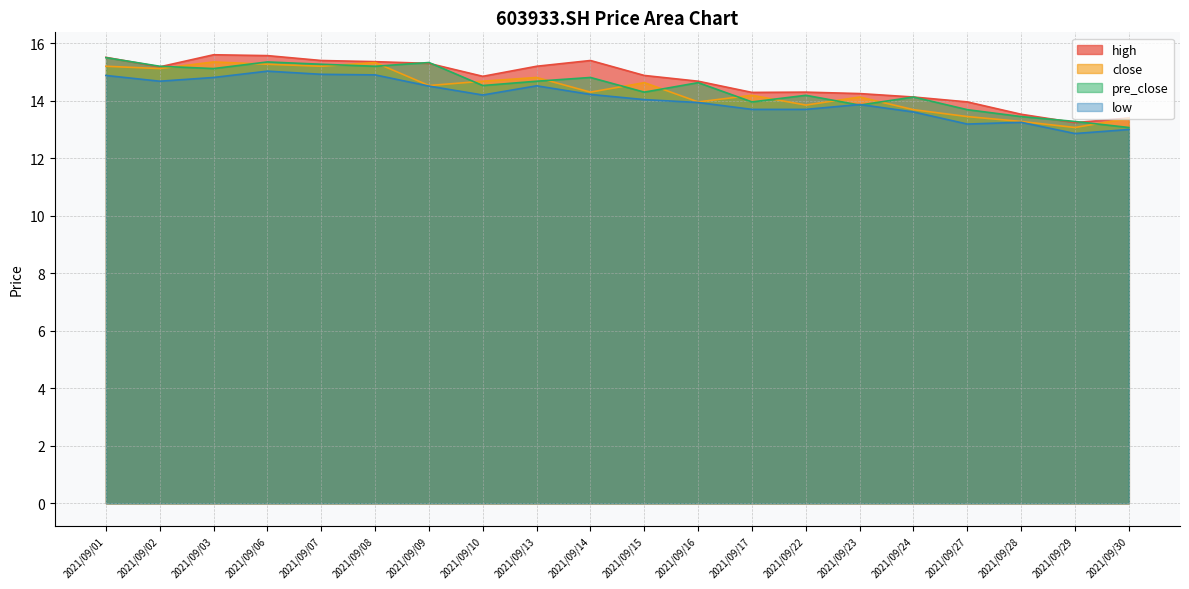

At how many categories does at least one series exceed 14?

16